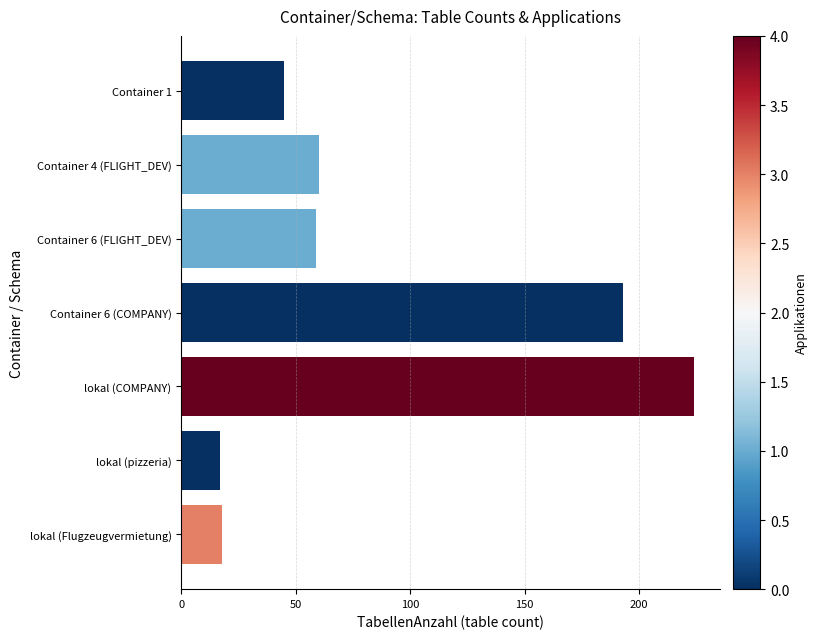

Reading top to bottom, what are all the values shown in this chart?

45	60	59	193	224	17	18